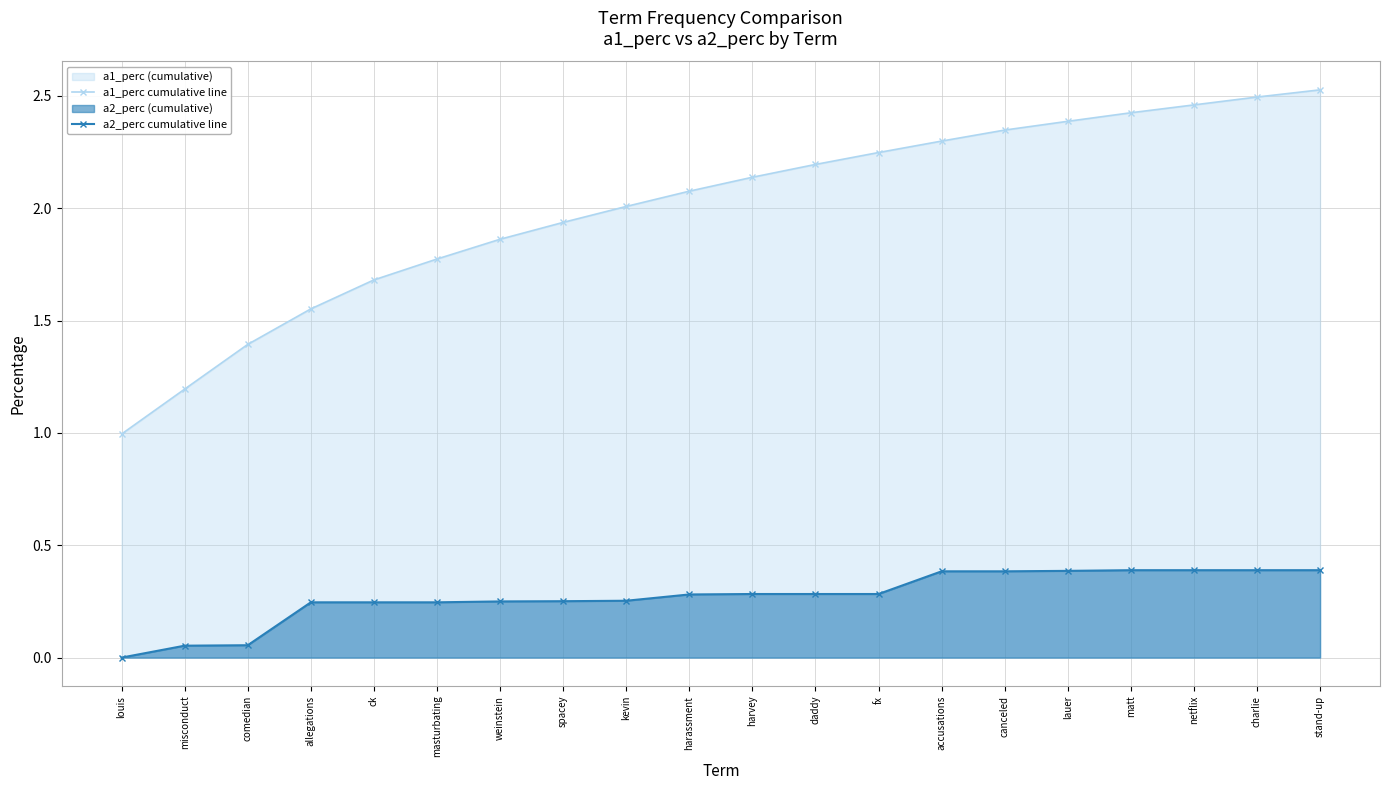

At which category is the sum across all series the highest?

stand-up